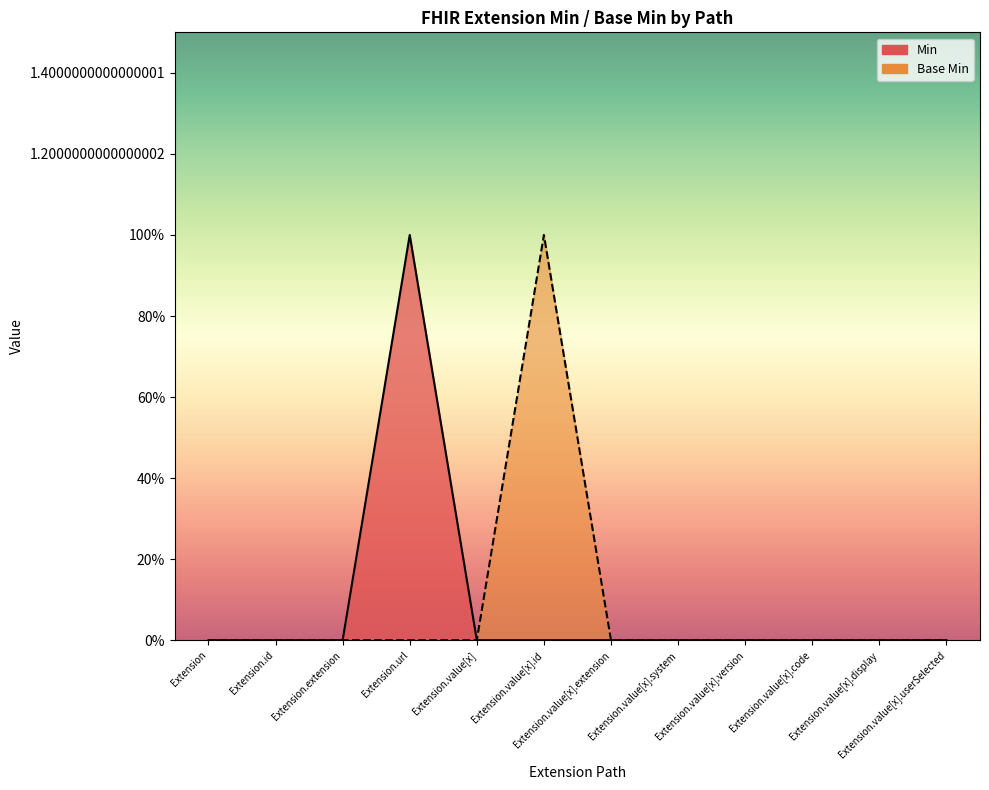

What is the label of the 5th point from the left?

Extension.value[x]